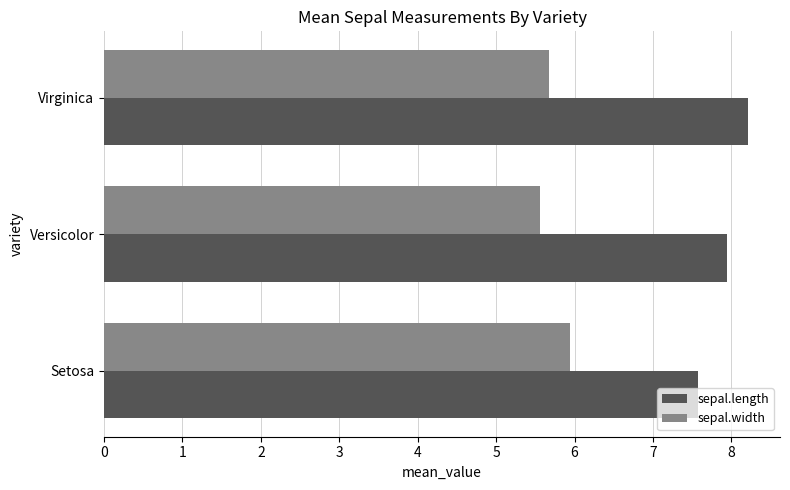

What is the spread (max minus min) of values at Versicolor?

2.4